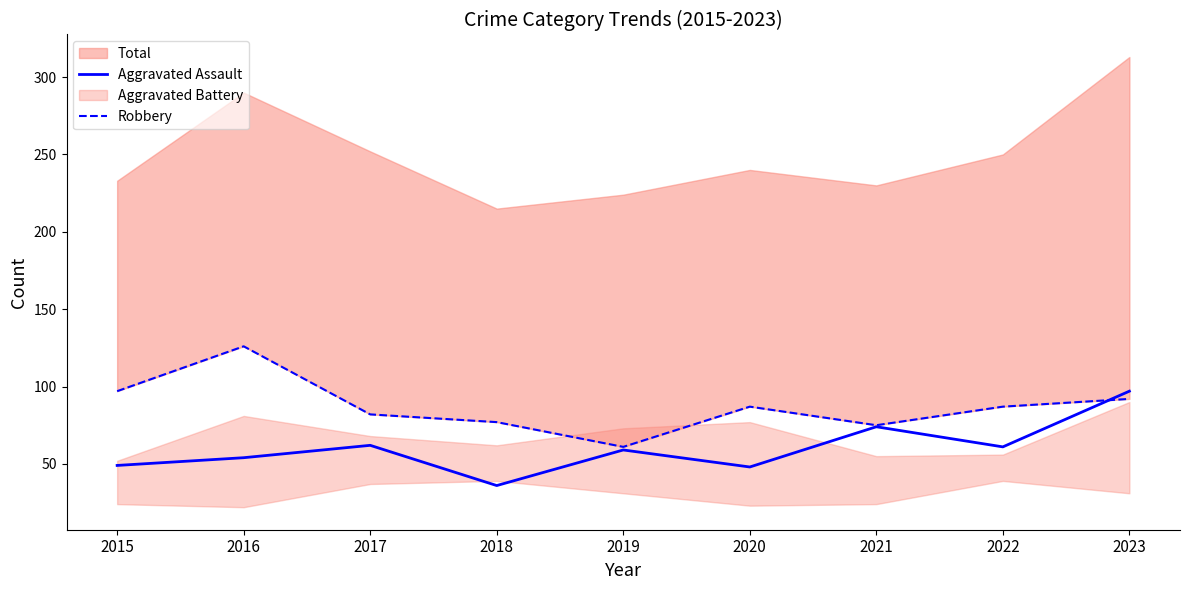

Which series has the largest range (max minus min)?

Robbery